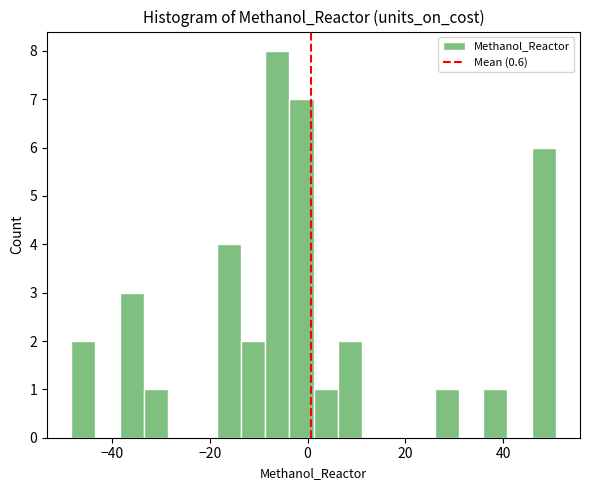

Read against the x-axis, roughly where is the centre of the tallest bar?

-6